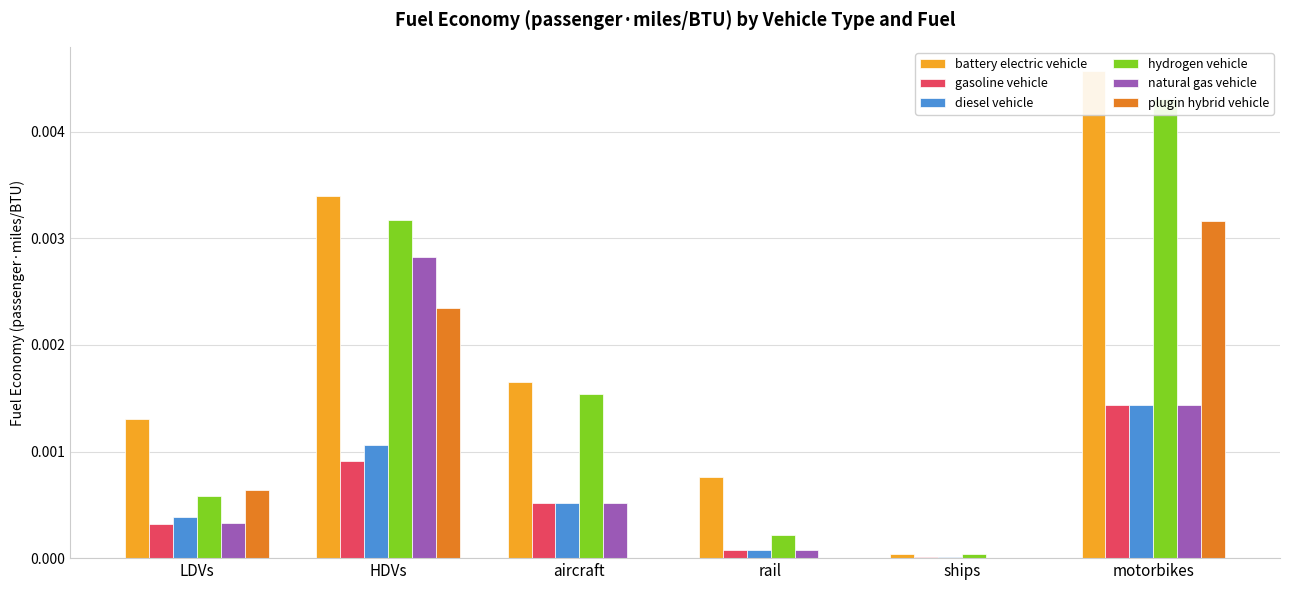

Rank the series by their maximum value, from highest to lowest.

battery electric vehicle, hydrogen vehicle, plugin hybrid vehicle, natural gas vehicle, gasoline vehicle, diesel vehicle